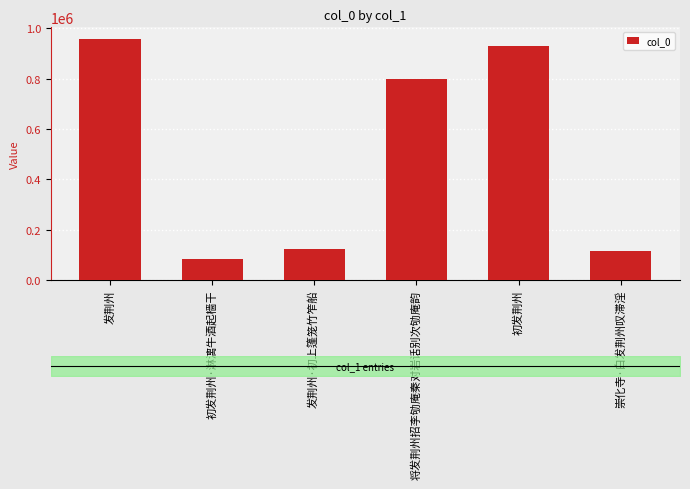

What is the label of the 4th bar from the left?

将发荆州招李劬庵秦对岩话别次劬庵韵